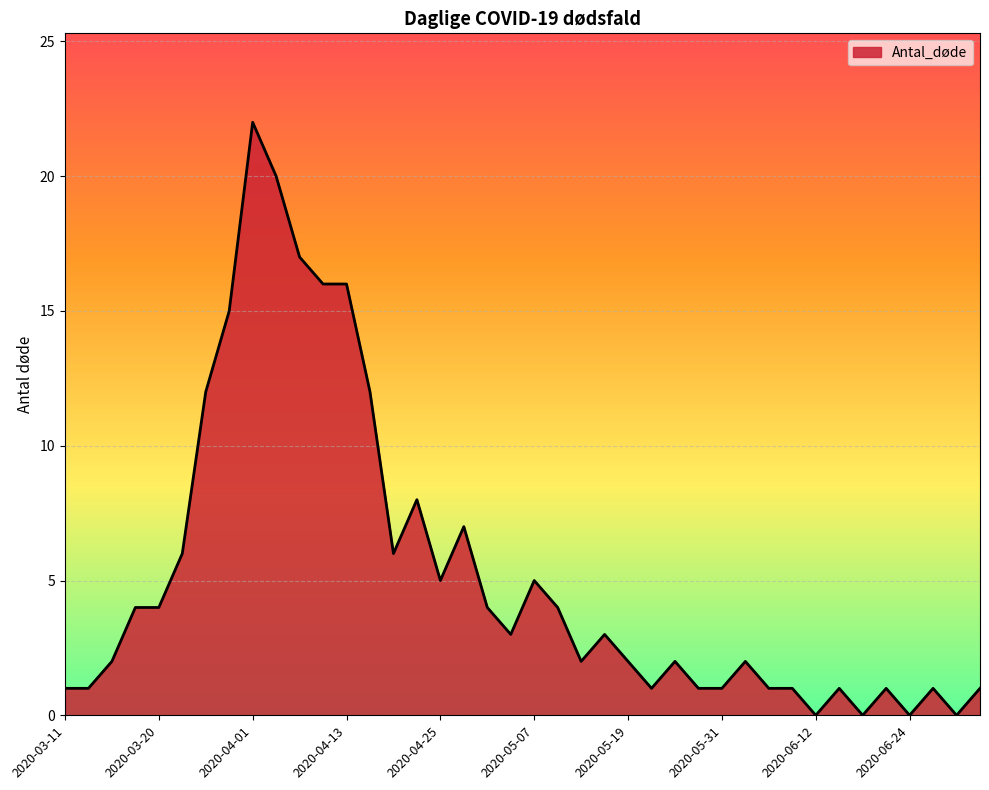

What is the maximum value shown in the chart?

22